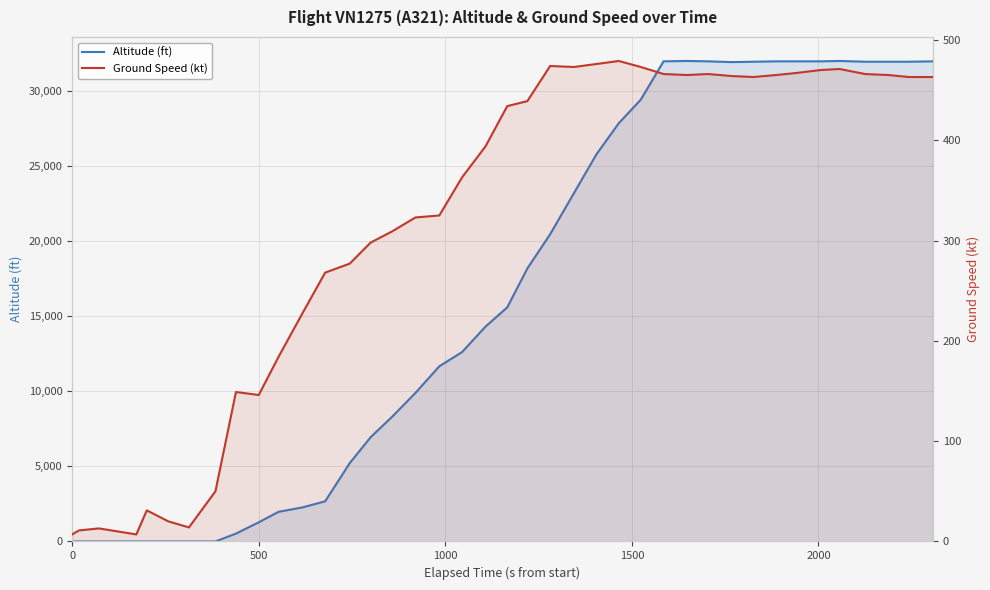

How many values in the Ground Speed (kt) series exceed 434?

19